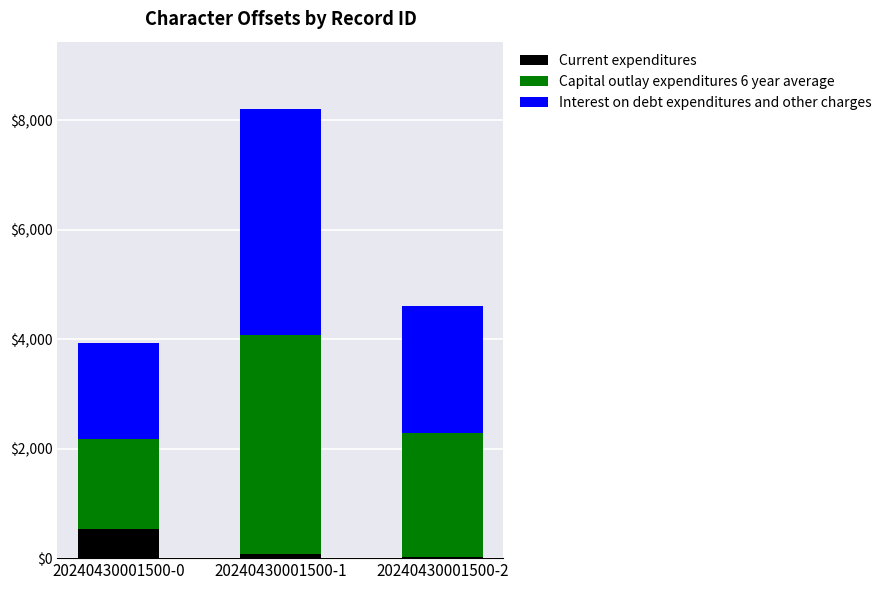

How many categories are shown in the chart?

3